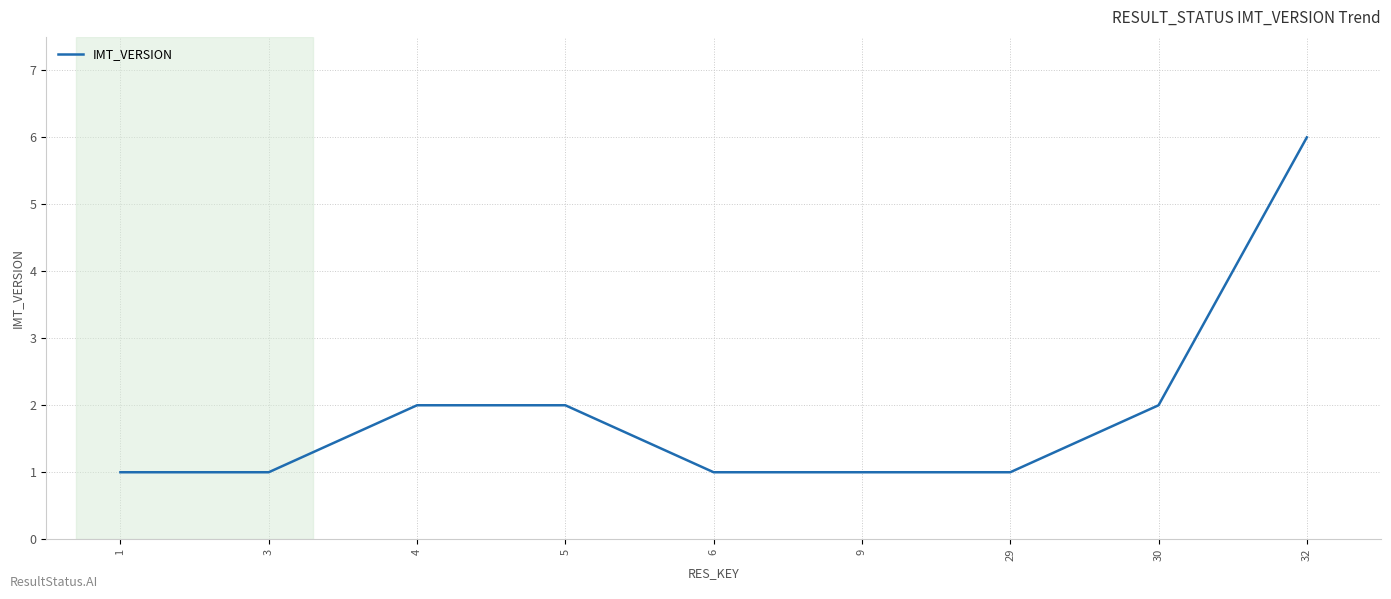

At which category does the chart reach its peak across all series?

32